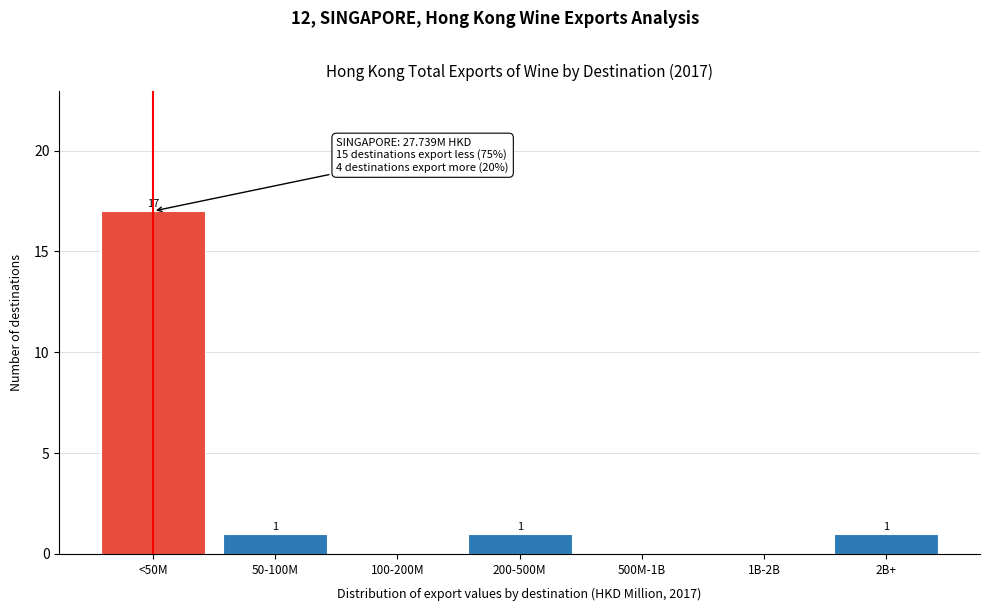

Reading left to right, what are all the values shown in this chart?

<50M=17	50-100M=1	100-200M=0	200-500M=1	500M-1B=0	1B-2B=0	2B+=1